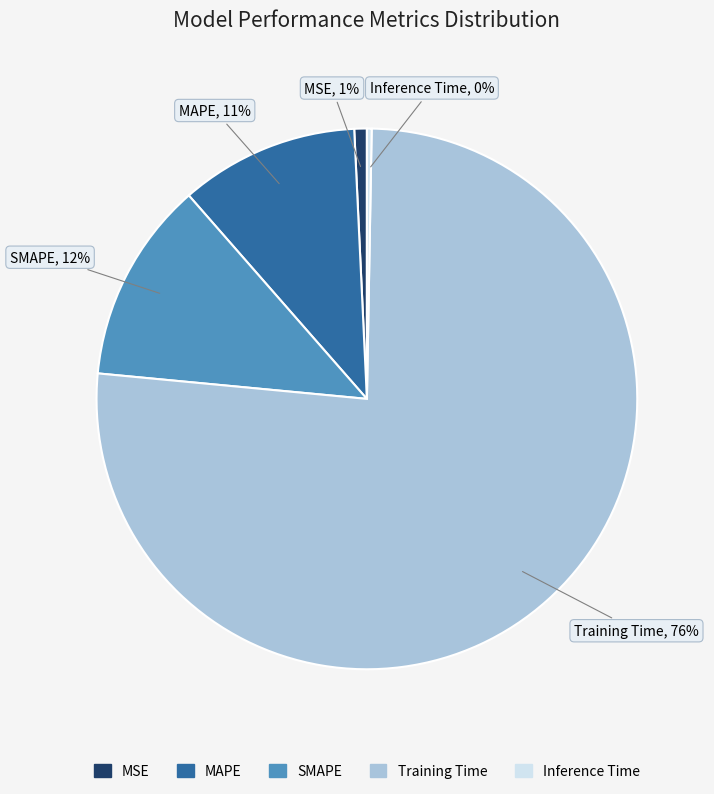

To the nearest percent, what portion does SMAPE represent?

12%